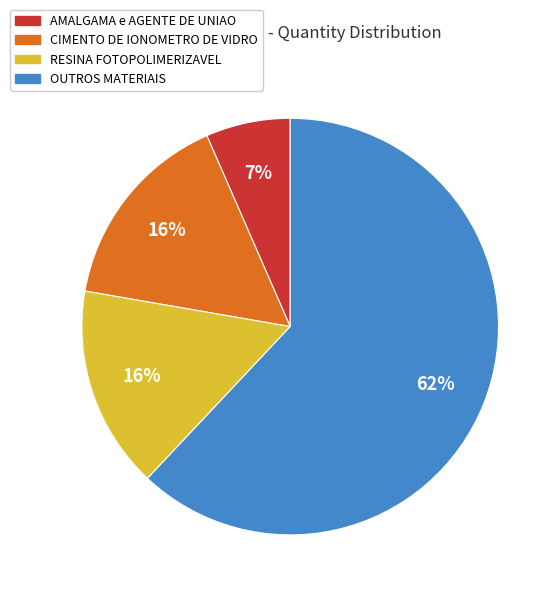

How many segments does this pie chart have?

4